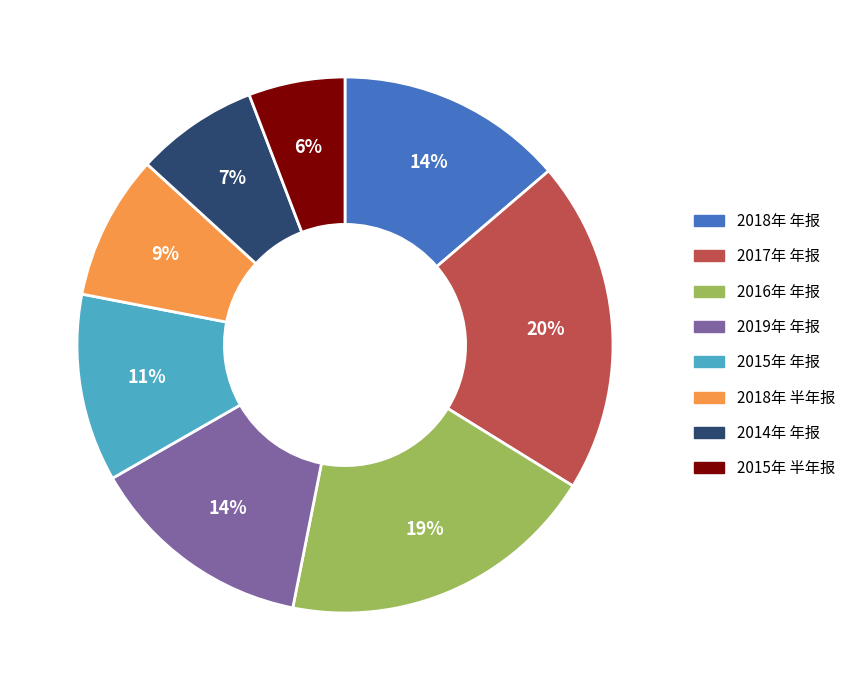

What is the smallest slice in the pie chart?

2015年 半年报